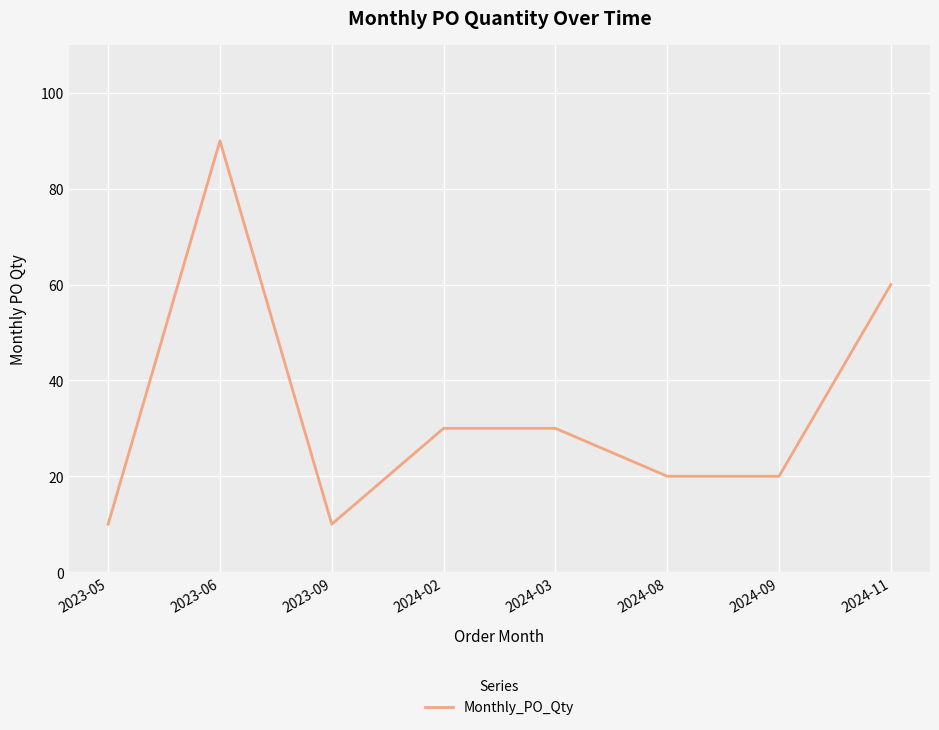

Is this an area chart (filled region under the line)?

No